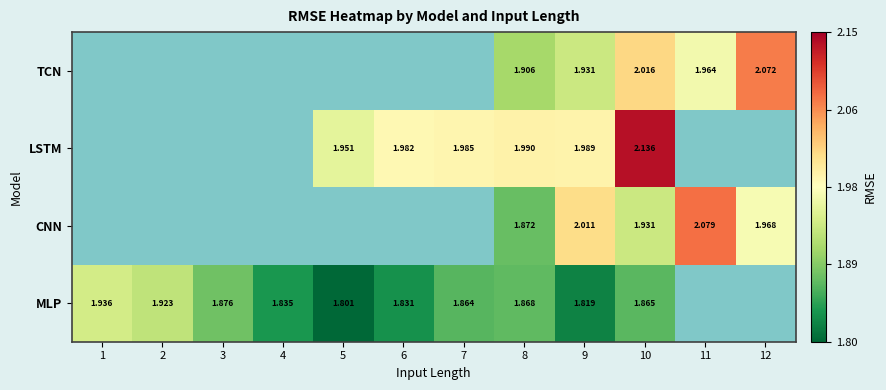

Rank the series at 8 from highest to lowest value.

LSTM, TCN, CNN, MLP